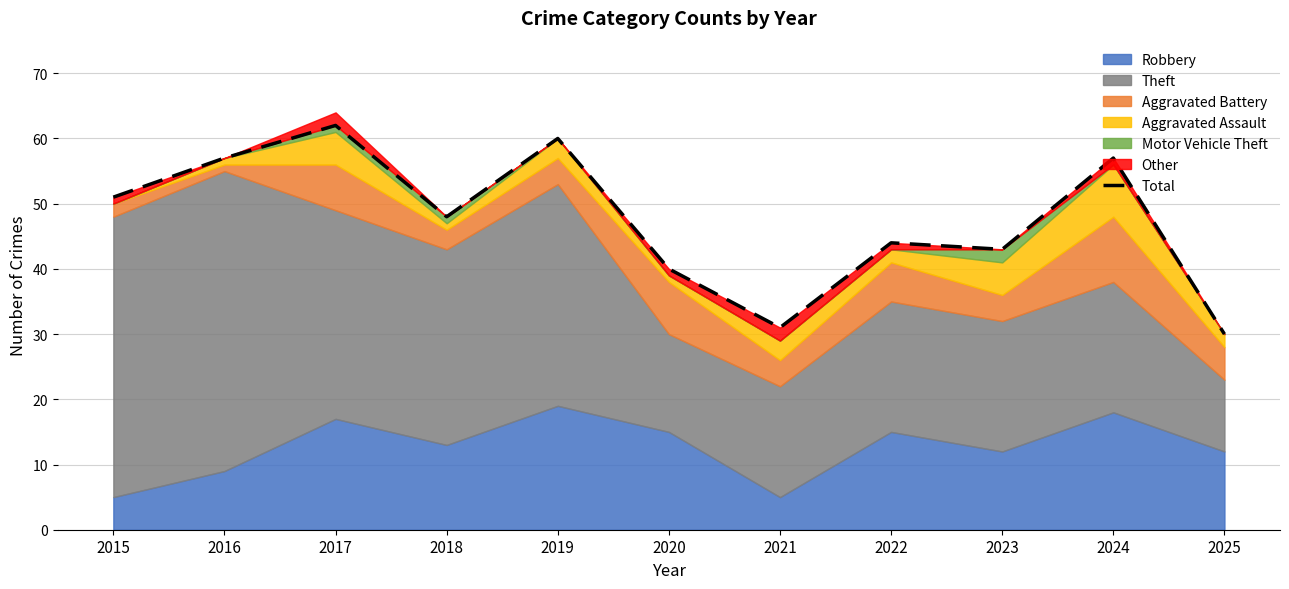

Where does the data first go above 48?

2015